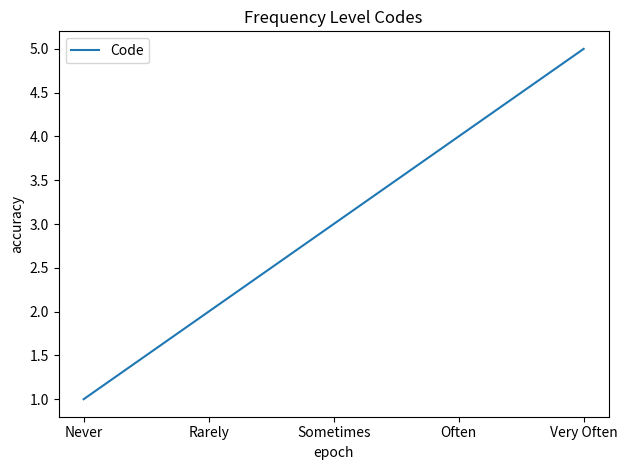

Which category has the highest value across all series?

Very Often